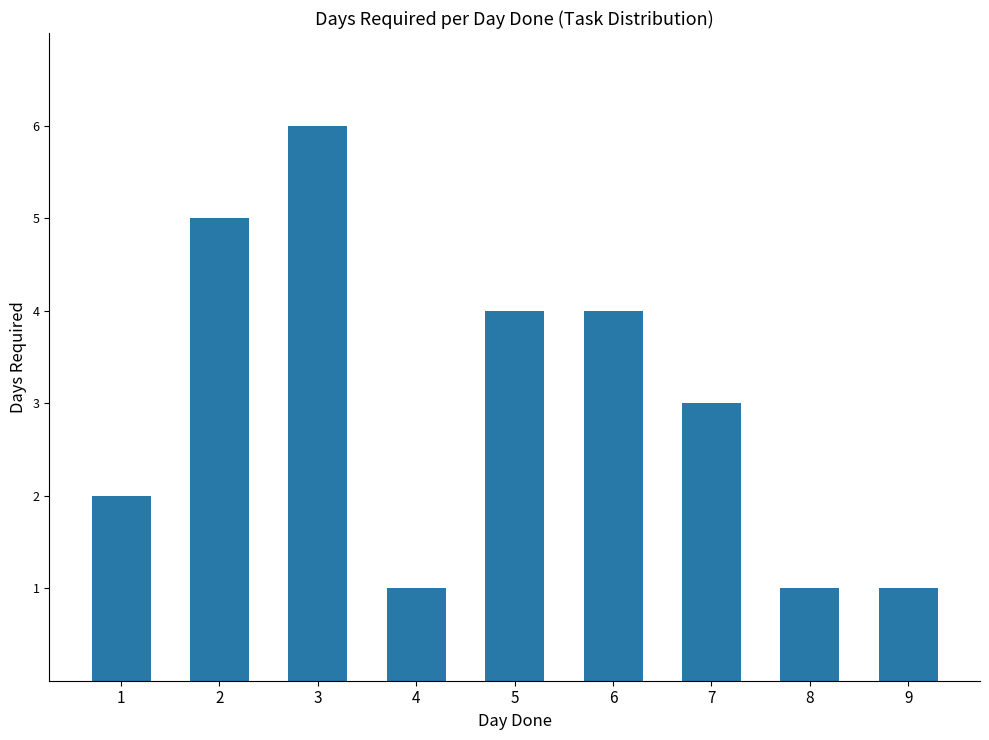

What is the difference between the maximum and minimum values?

5